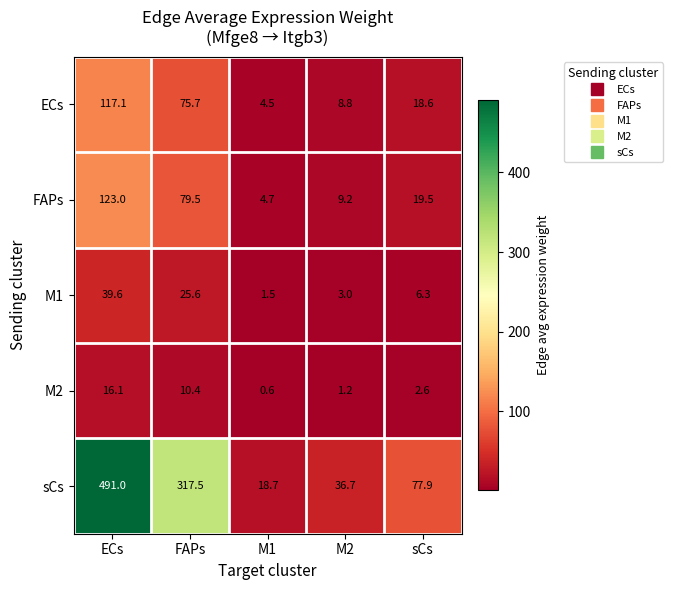

Where is M1 nearest to the value 20?

FAPs